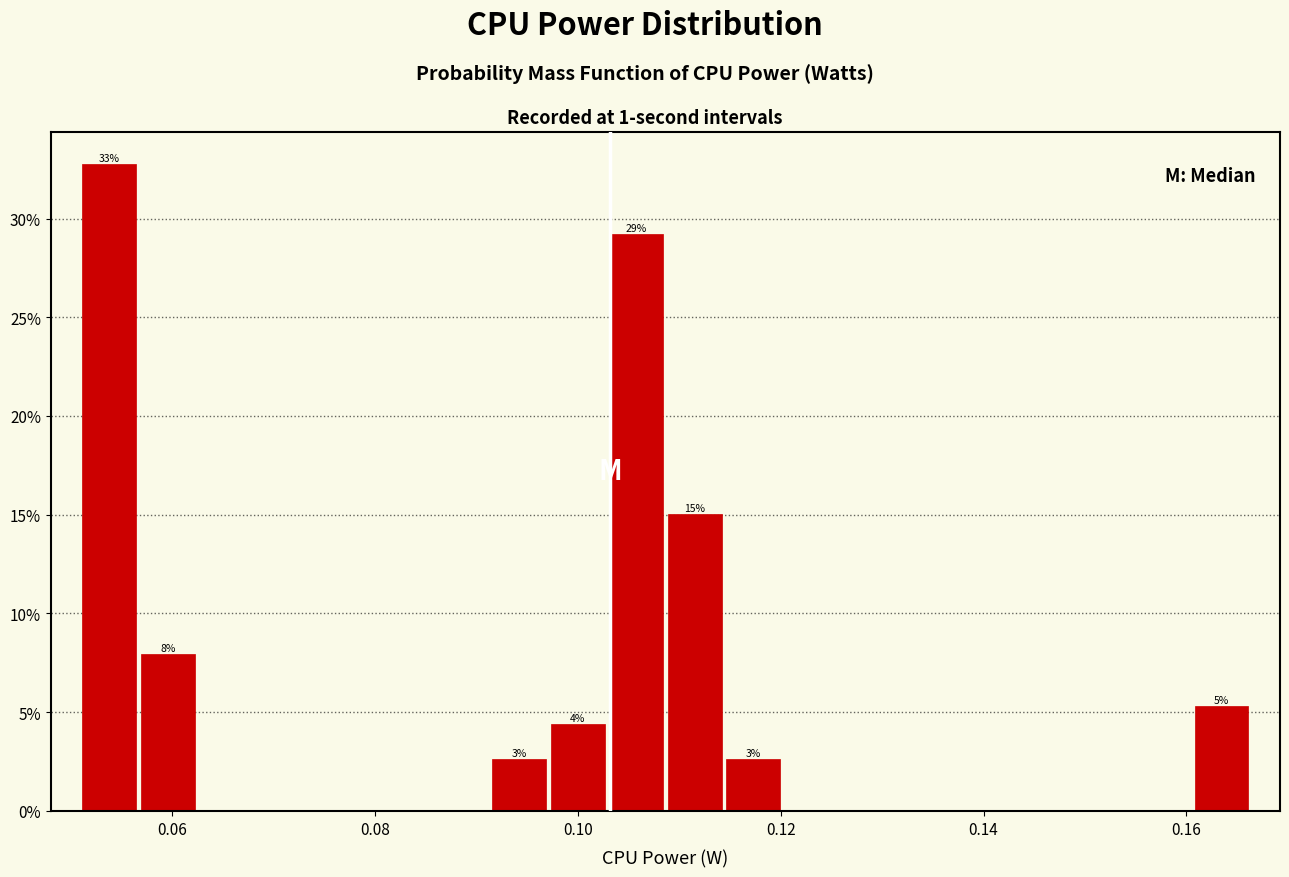

Read against the x-axis, roughly where is the centre of the tallest bar?

0.054